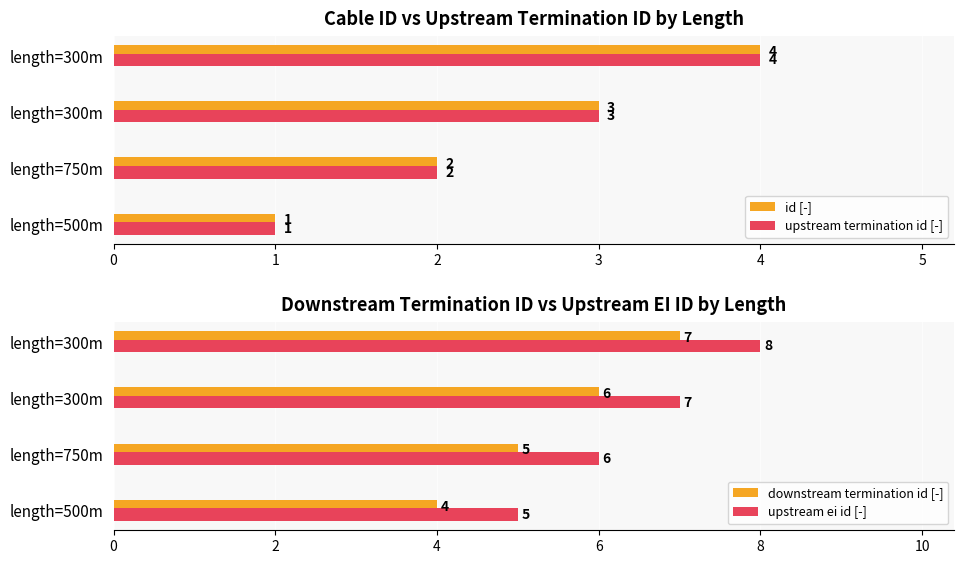

How many data points in id [-] are above 3?

1